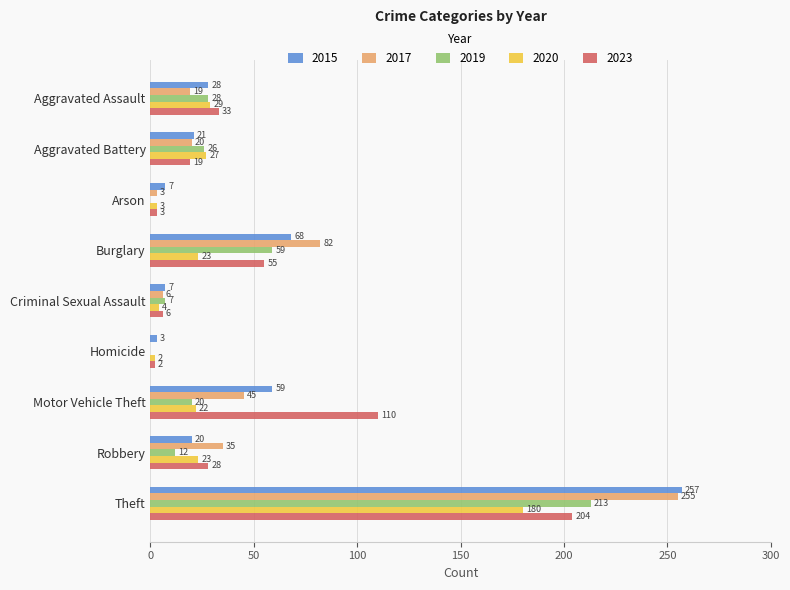

At which label does 2020 reach its peak?

Theft